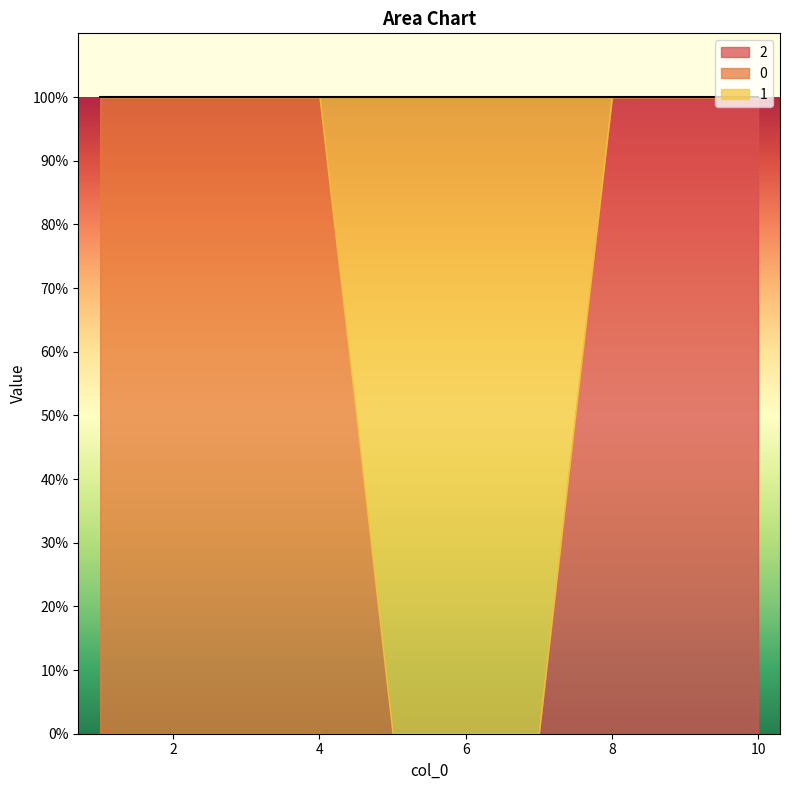

True or false: 2 and 1 cross at least once.

True